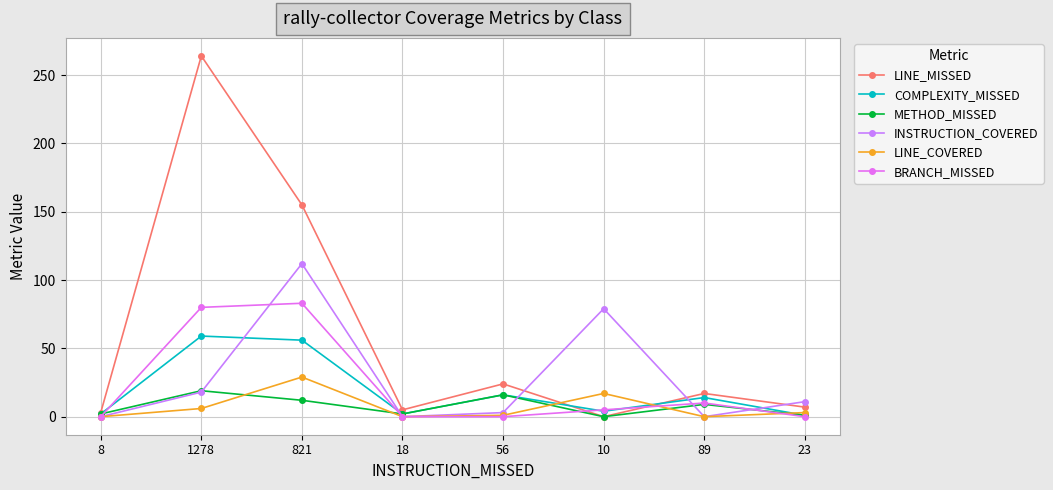

True or false: COMPLEXITY_MISSED and METHOD_MISSED cross at least once.

False